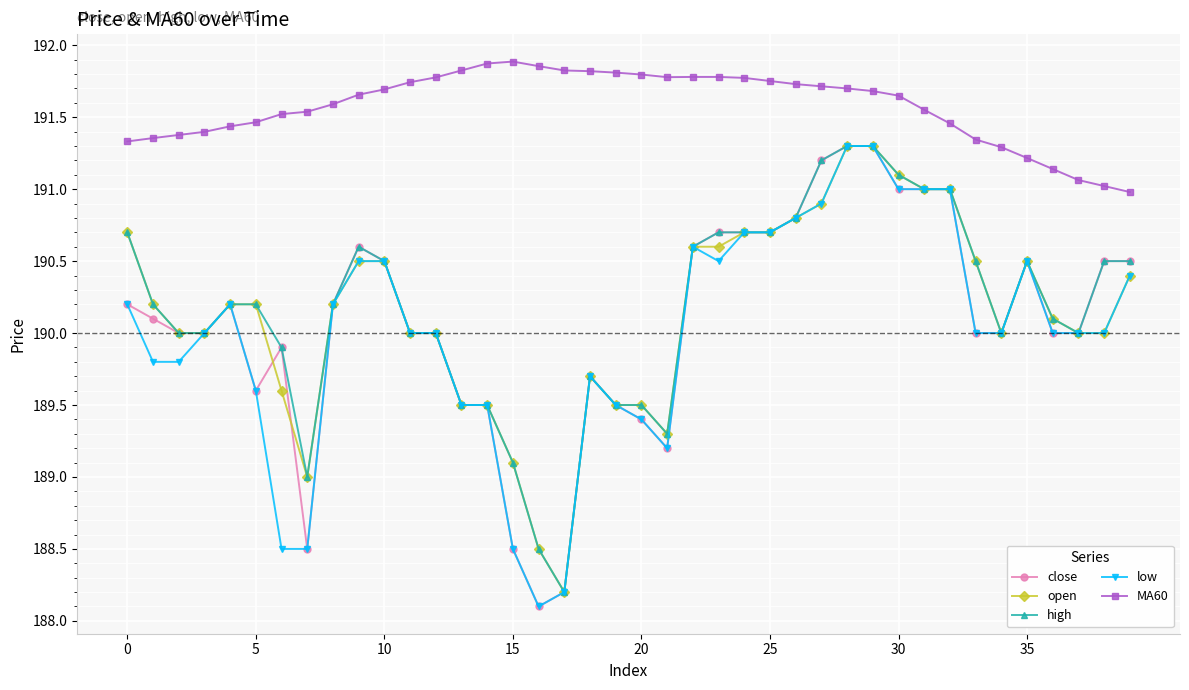

True or false: close and MA60 intersect in this chart.

False